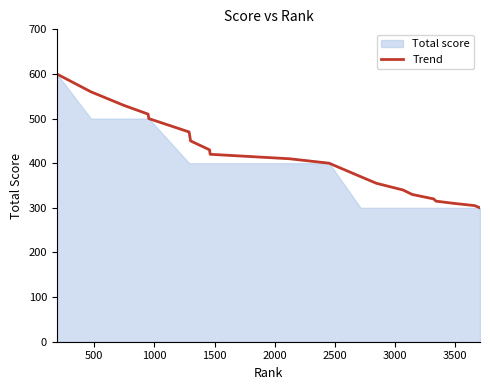

What is the highest value of the Trend series?

600